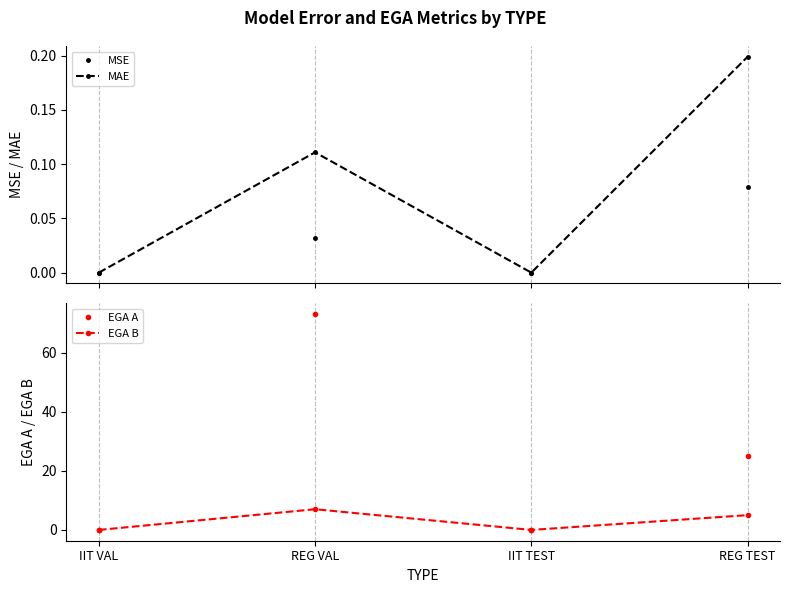

True or false: MSE and MAE intersect in this chart.

False